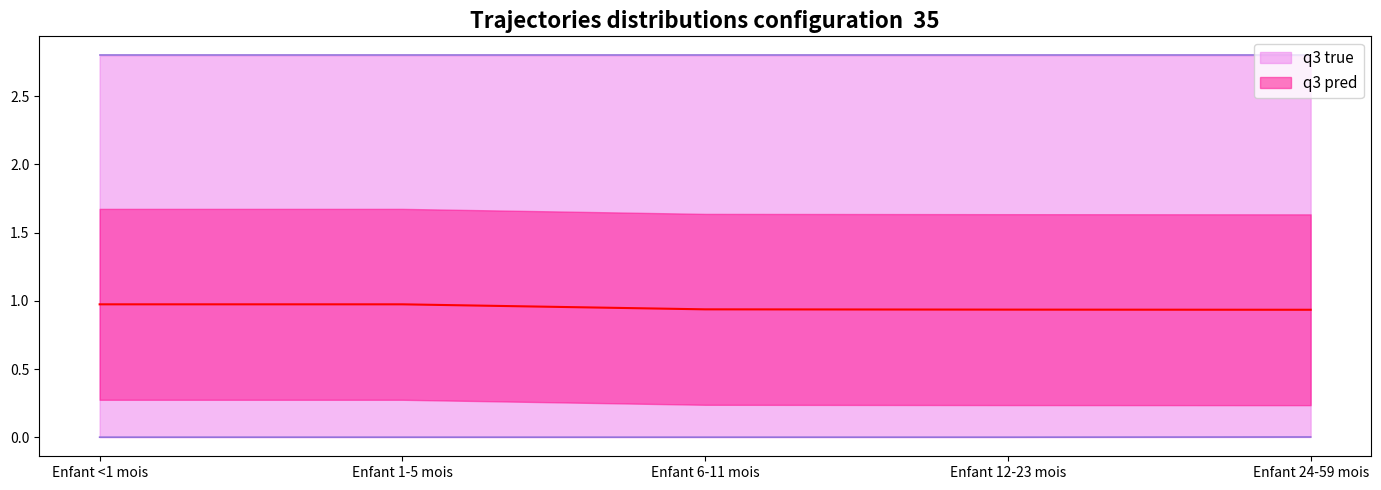

Is it true that q3 true equals 0.0 at Enfant 12-23 mois?

True